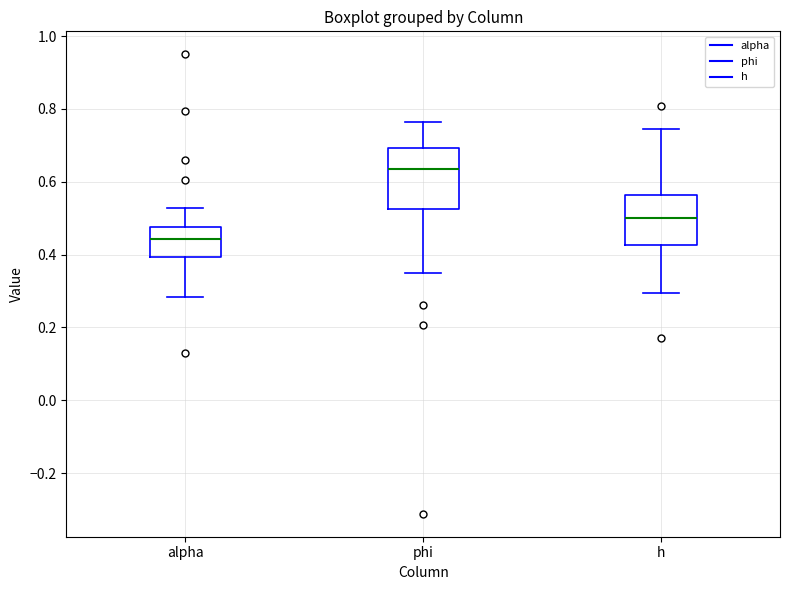

Reading left to right, transcribe this box plot: for each box, give where its median line is, the range the box spans, and where its two whiskers end, as read against the y-axis. The values are not printed on the chart, so give them approximately, as read against the axis.

alpha: median 0.44, box 0.40 to 0.48, whiskers 0.28 to 0.52
phi: median 0.64, box 0.52 to 0.70, whiskers 0.34 to 0.76
h: median 0.50, box 0.42 to 0.56, whiskers 0.30 to 0.74